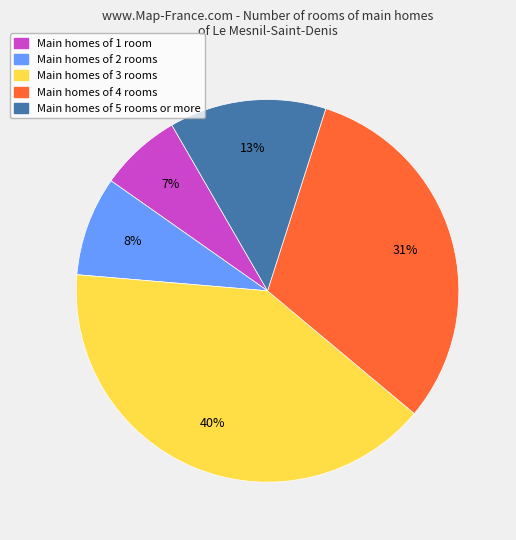

Is the sum of Main homes of 4 rooms and Main homes of 2 rooms greater than half?

No